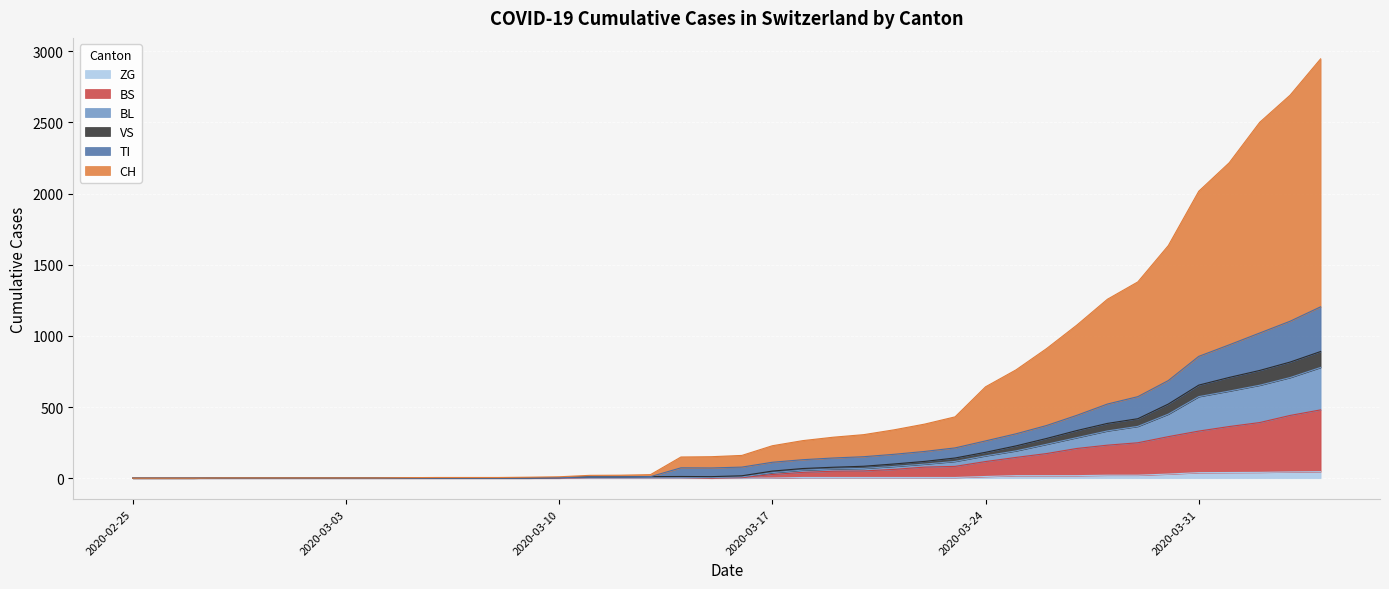

Does the chart display data point markers on the line(s)?

No